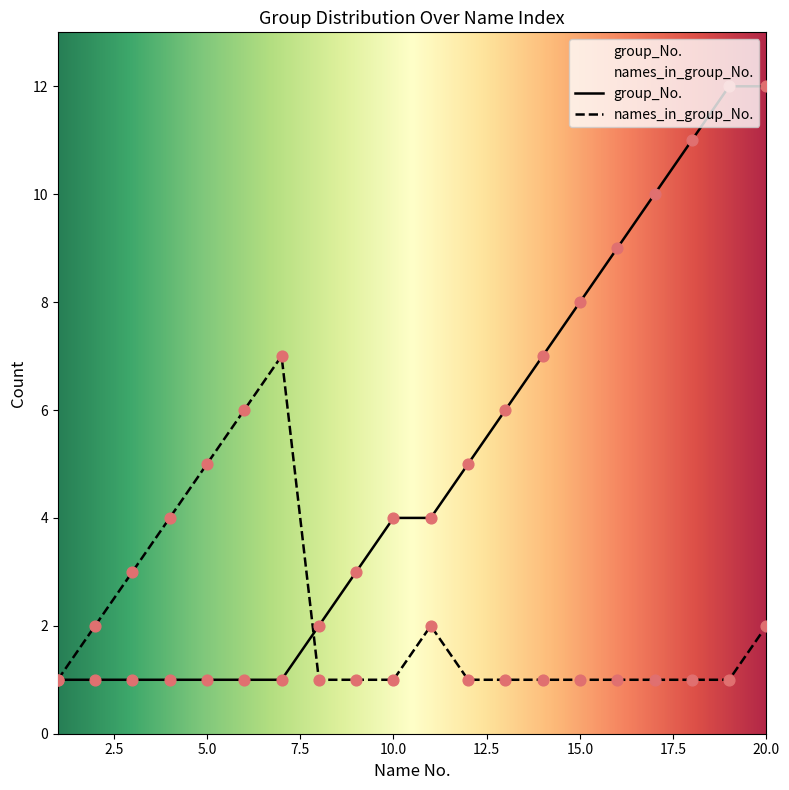

Which series contains the highest Y value?

group_No.